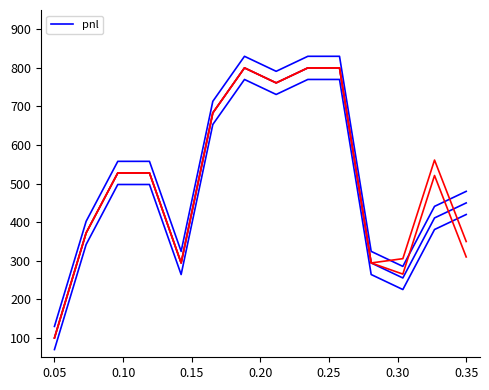

What is the value of the pnl_r0 point at the 8th from the left?

761.1